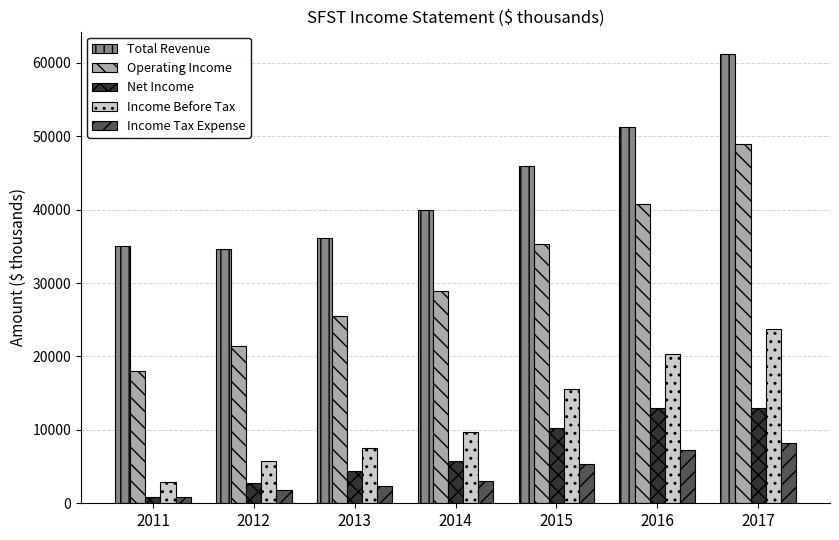

Where is Income Tax Expense nearest to the value 4500?

2015